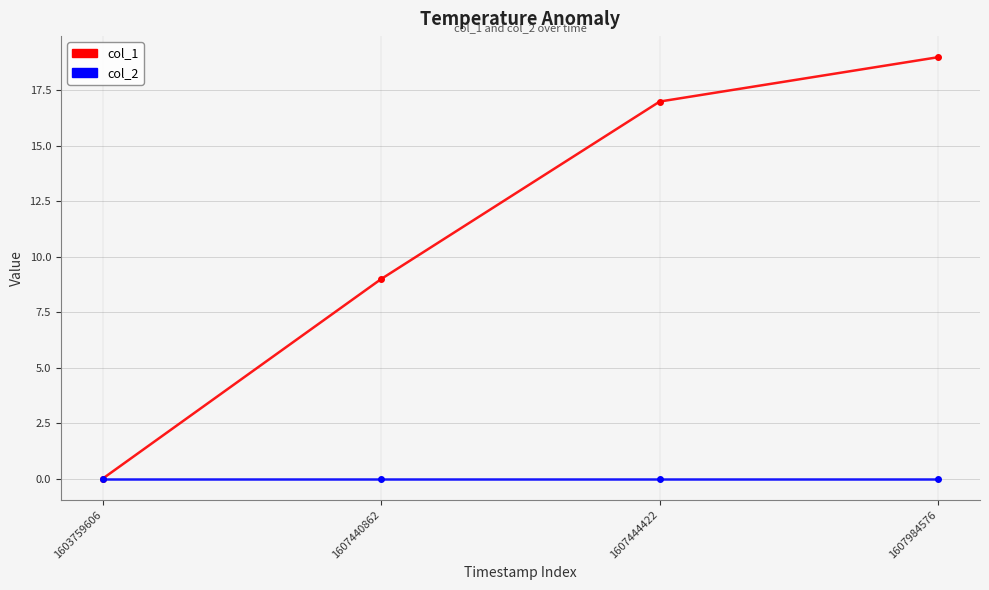

List the series in order of their peak value, lowest first.

col_2, col_1